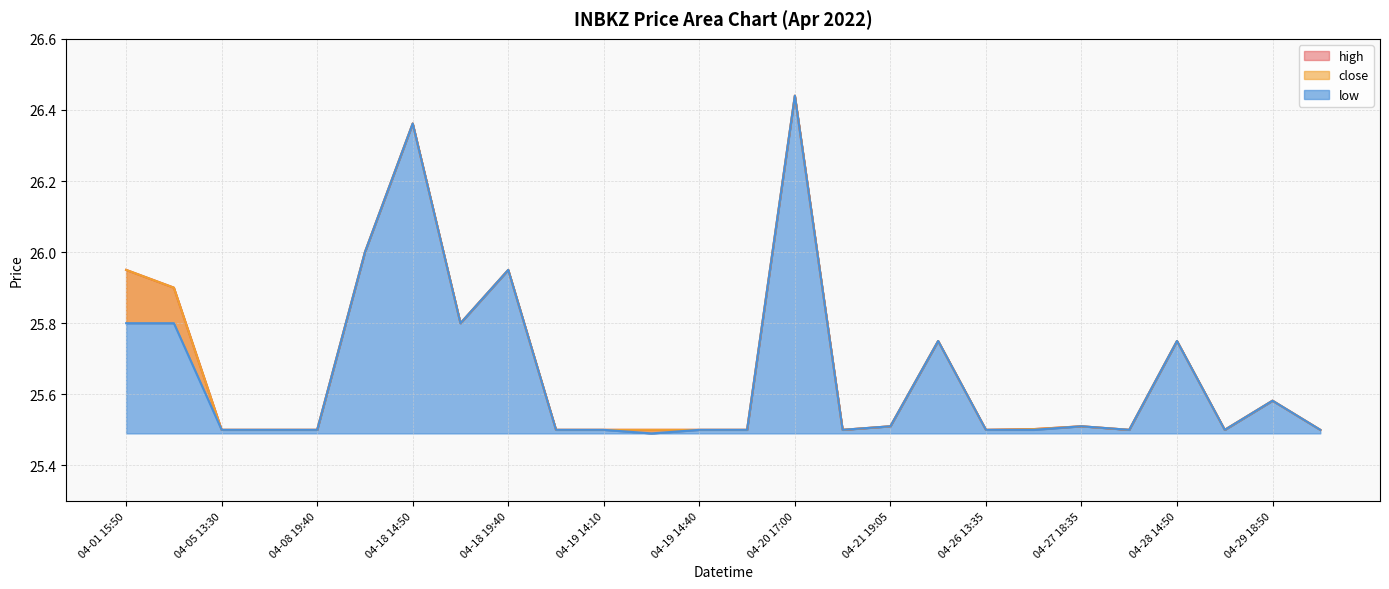

What is the sum of all close values?

667.5